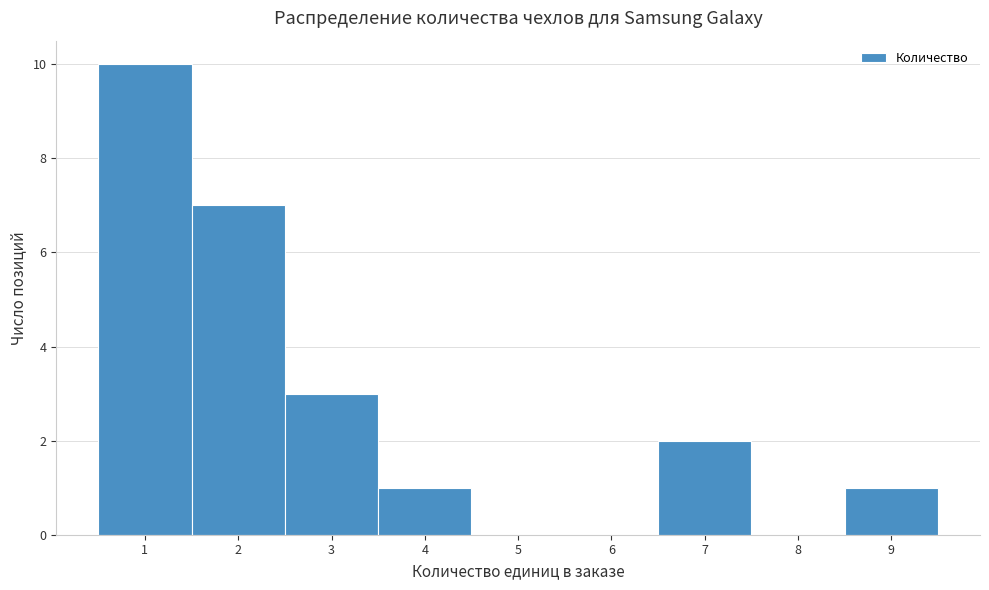

Reading left to right, list every bar in this chart as the range it spans on the x-axis followed by its height. The values are not printed on the chart, so give them approximately, as read against the axis.

0.5 to 1.5: 10
1.5 to 2.5: 7
2.5 to 3.5: 3
3.5 to 4.5: 1
4.5 to 5.5: 0
5.5 to 6.5: 0
6.5 to 7.5: 2
7.5 to 8.5: 0
8.5 to 9.5: 1